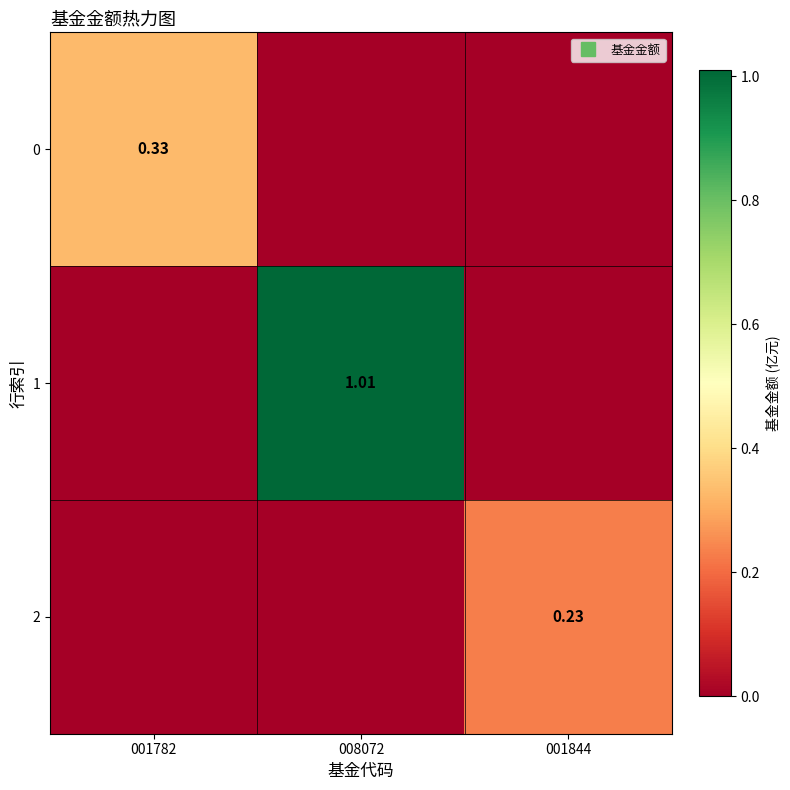

The 0 series shows 0.1 at 008072. True or false?

False